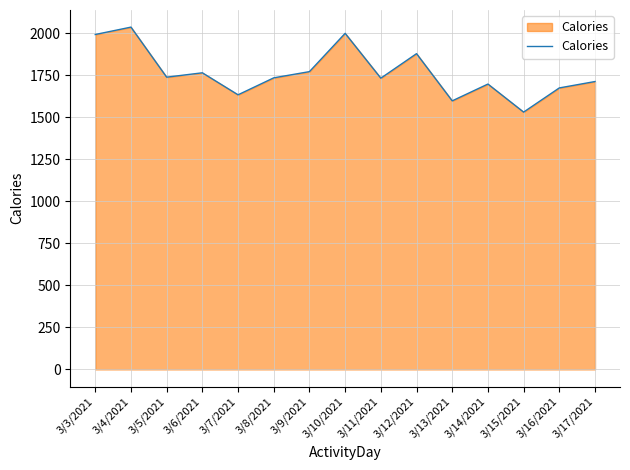

What is the difference between the maximum and minimum values?

506